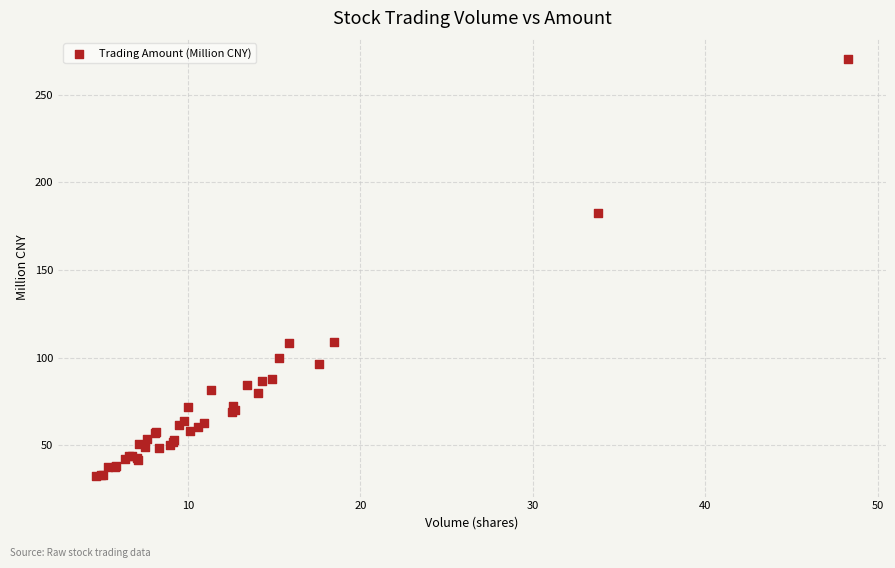

What Y value in the scatter plot is closest to 151?

182.6